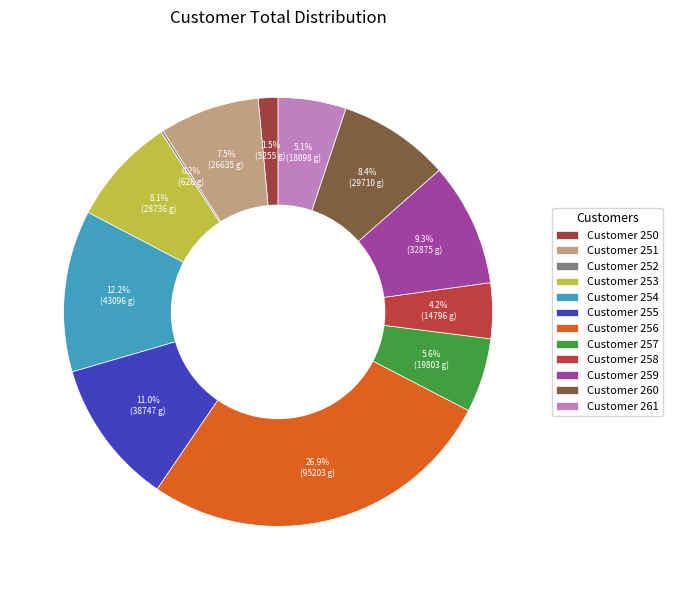

How many slices are in this pie chart?

12